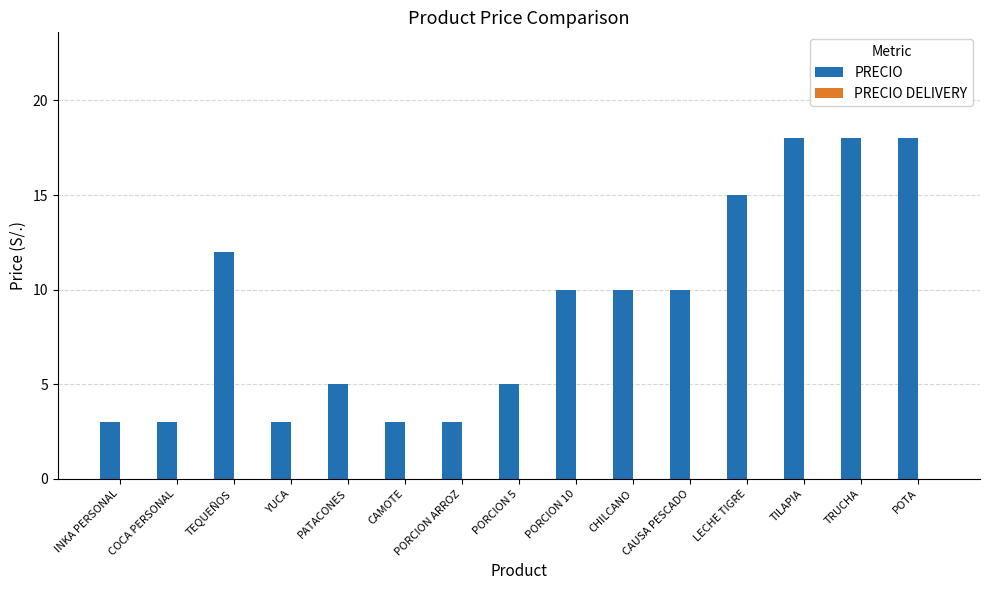

How many bars are there in total?

15